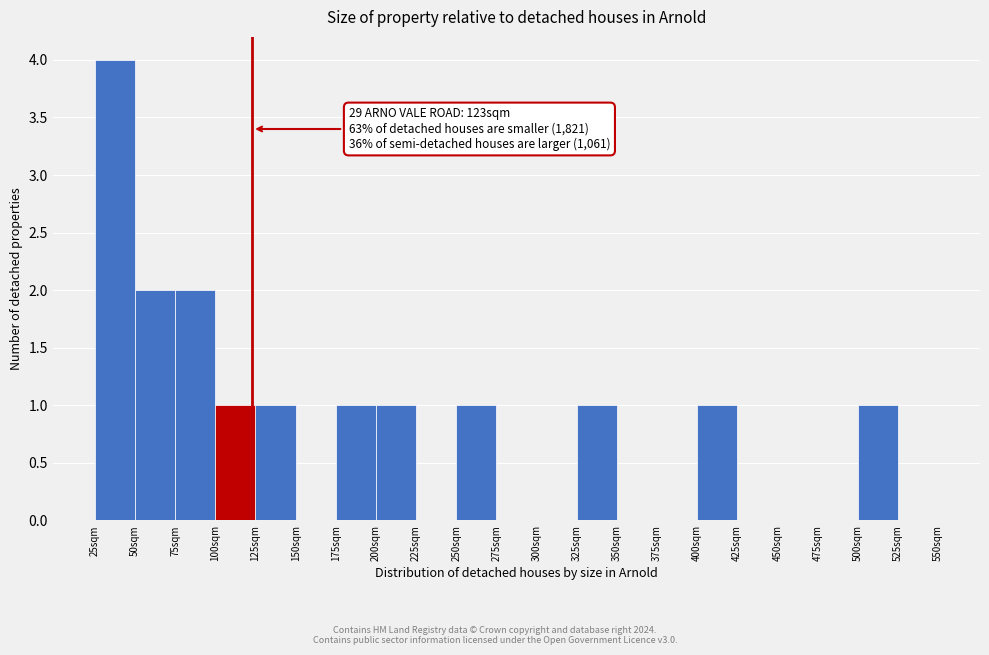

Which range on the x-axis has the tallest bar?

25 to 50